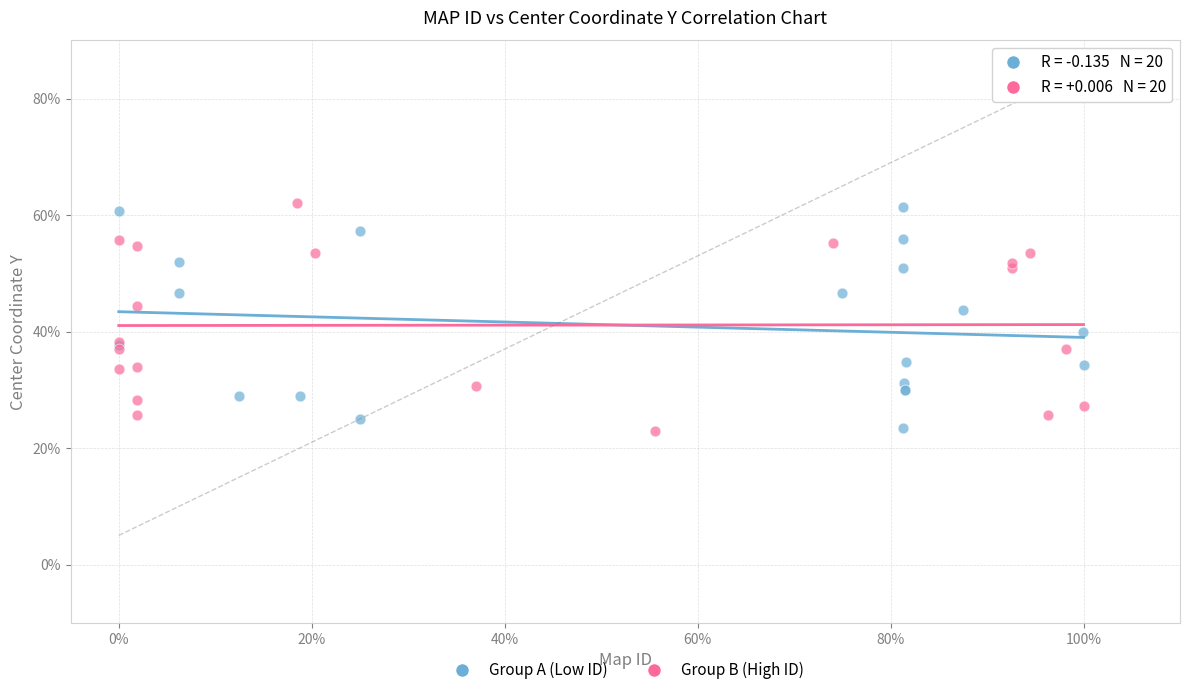

What are all the series names shown in the legend?

Group A (Low ID), Group B (High ID)